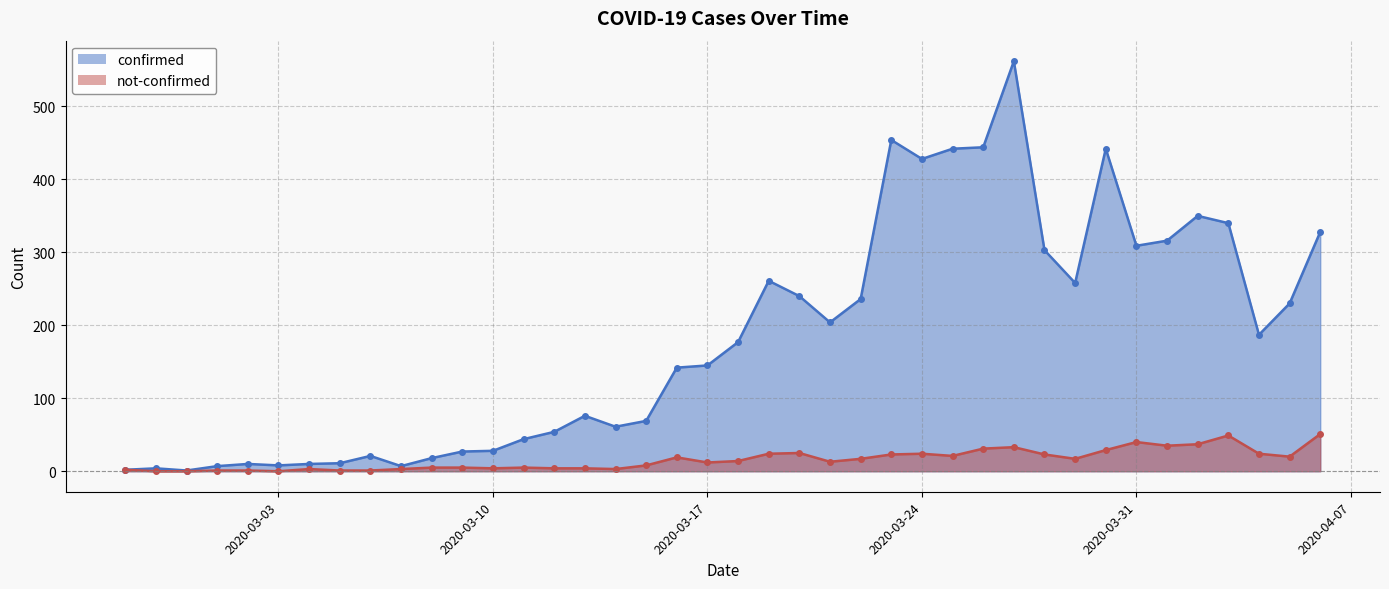

The value of confirmed at 2020-03-08 is 18. True or false?

True